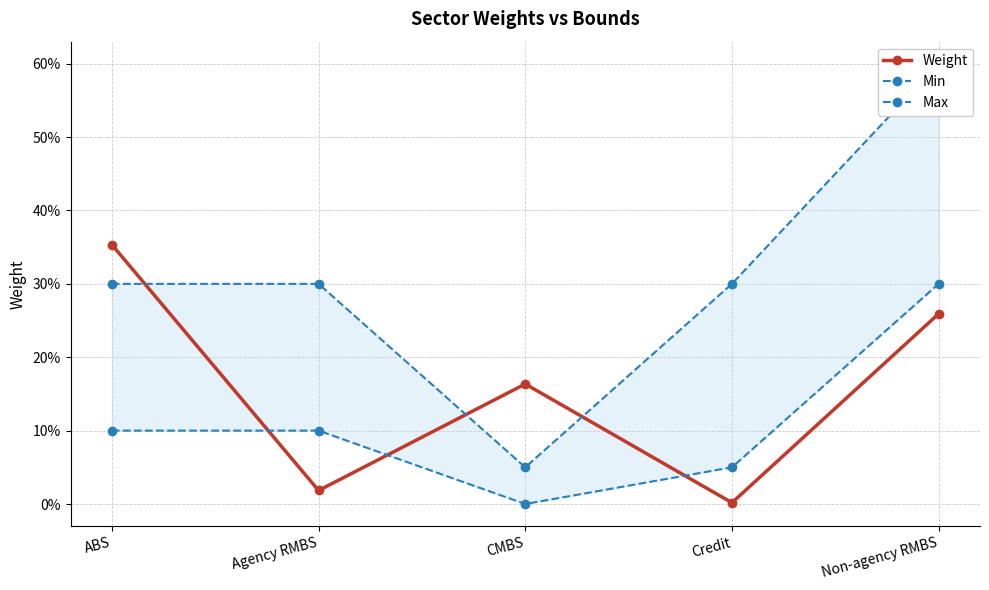

What is the label of the 4th point from the right?

Agency RMBS